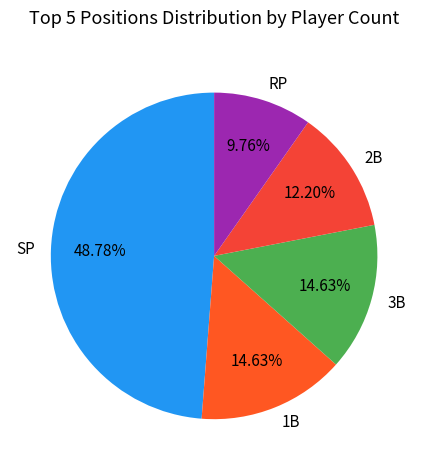

Is there a majority slice in this chart?

No